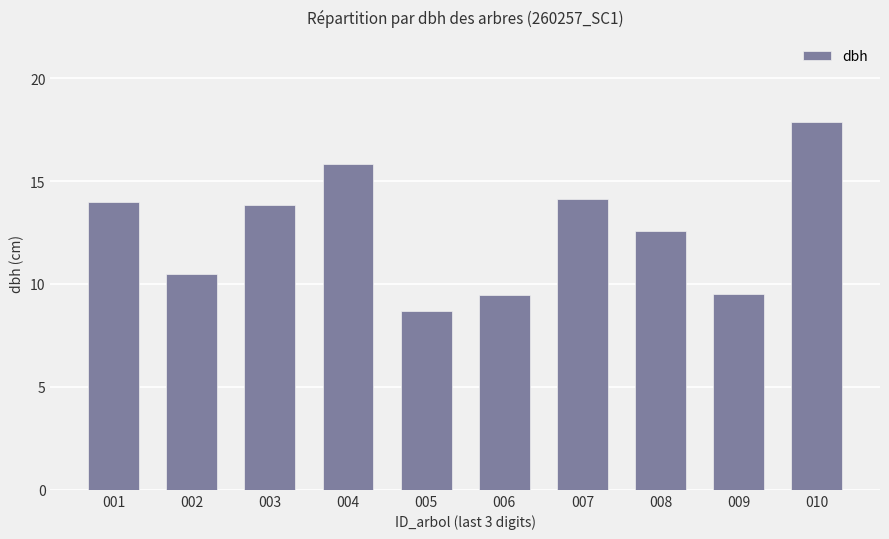

What is the smallest value displayed?

8.7